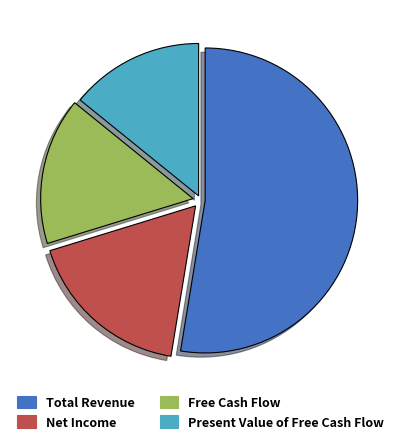

Does any single category account for the majority?

Yes